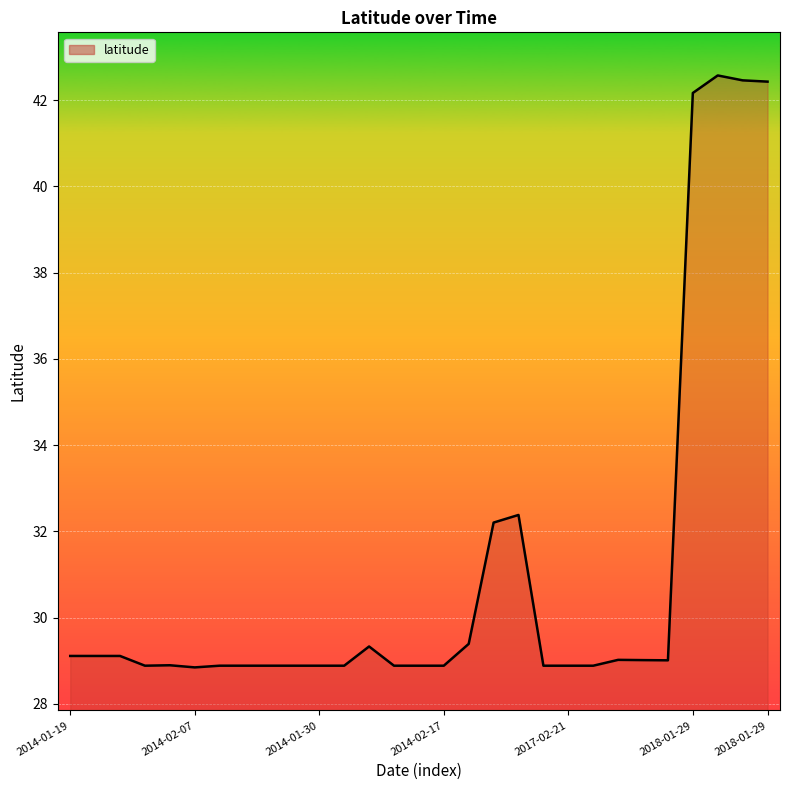

What is the minimum value shown in the chart?

28.8